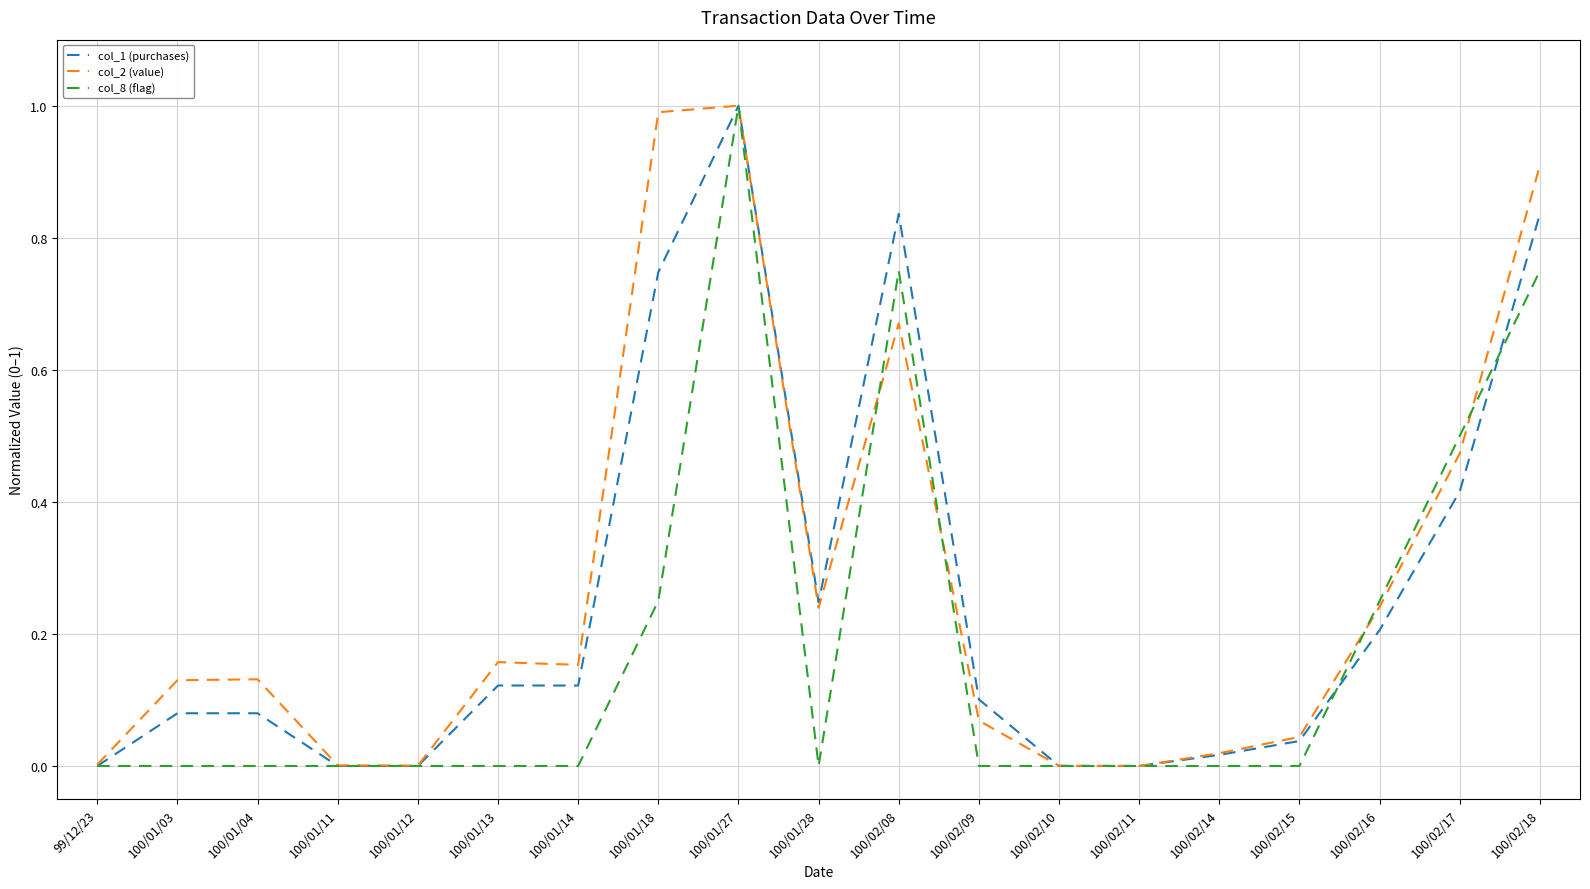

The col_2 (value) series shows 0.0 at 100/02/15. True or false?

True